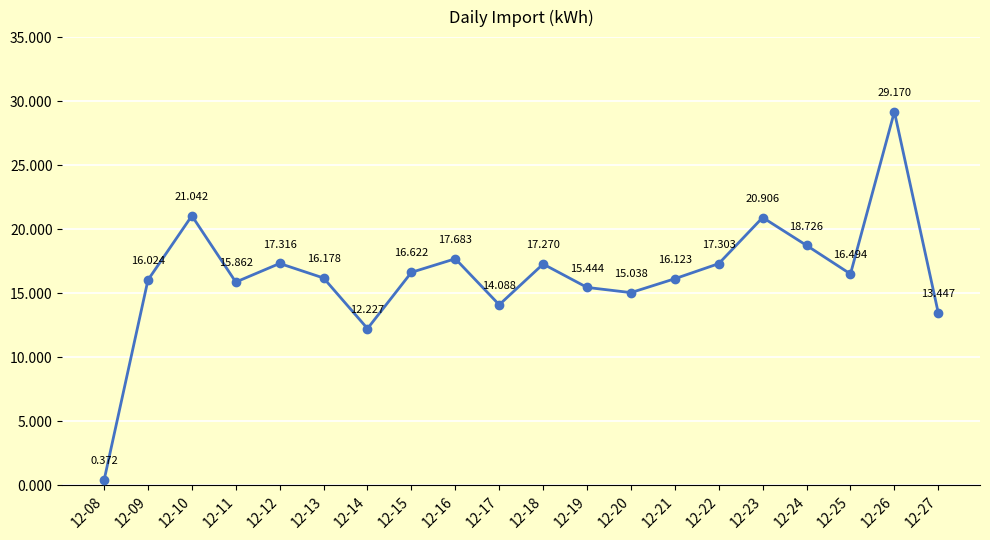

How many lines are shown in the chart?

1